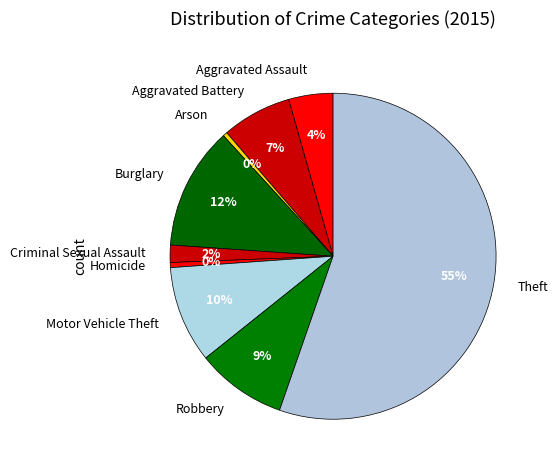

To the nearest percent, what is the combined percentage of Criminal Sexual Assault and Homicide?

2%